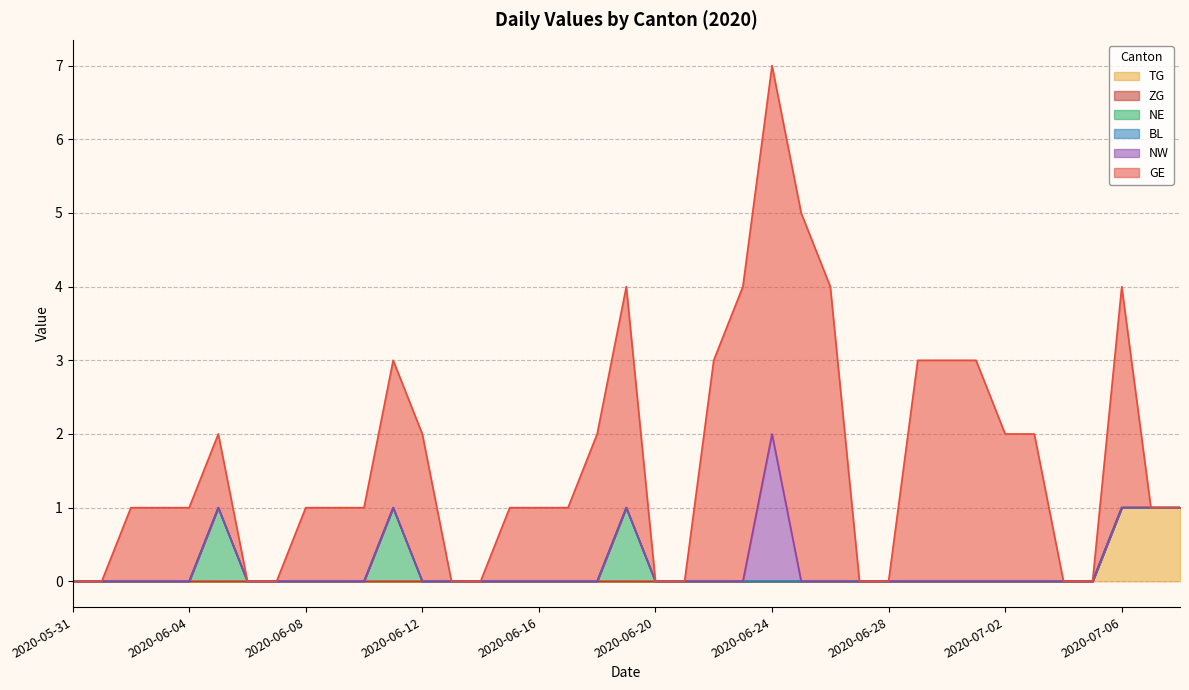

What is the label of the 38th point from the right?

2020-06-01